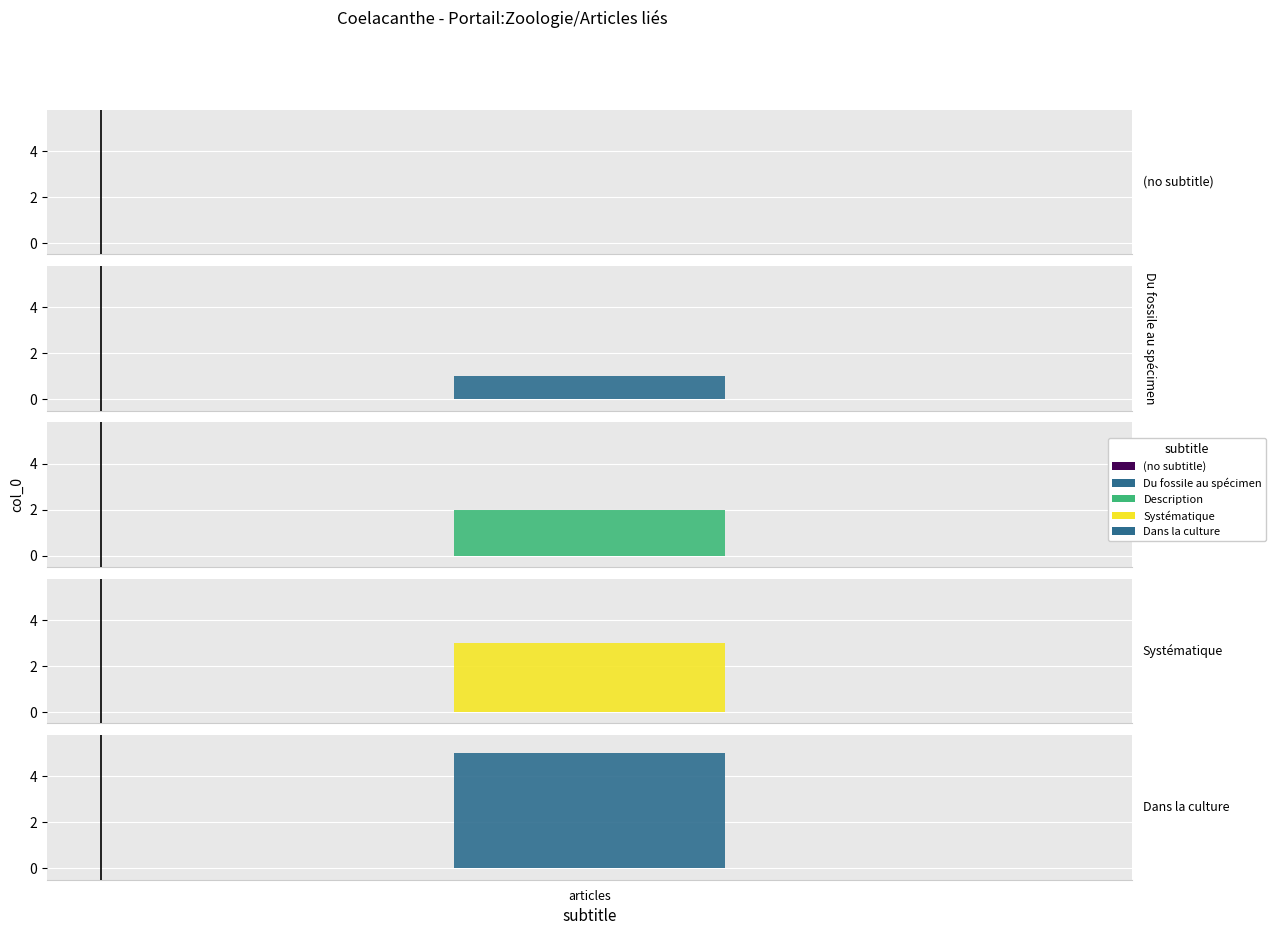

True or false: the data shows 1 at Du fossile au spécimen.

False